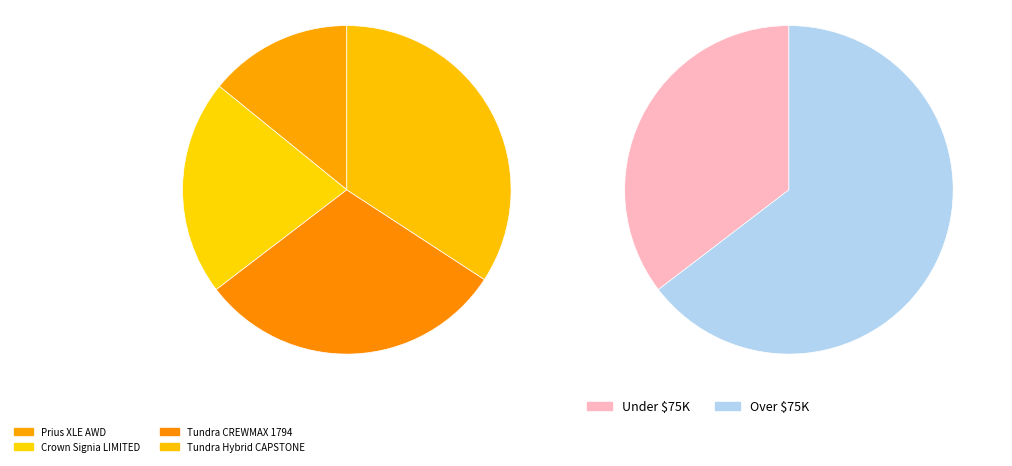

Which category has the smallest portion of the pie?

Prius XLE AWD